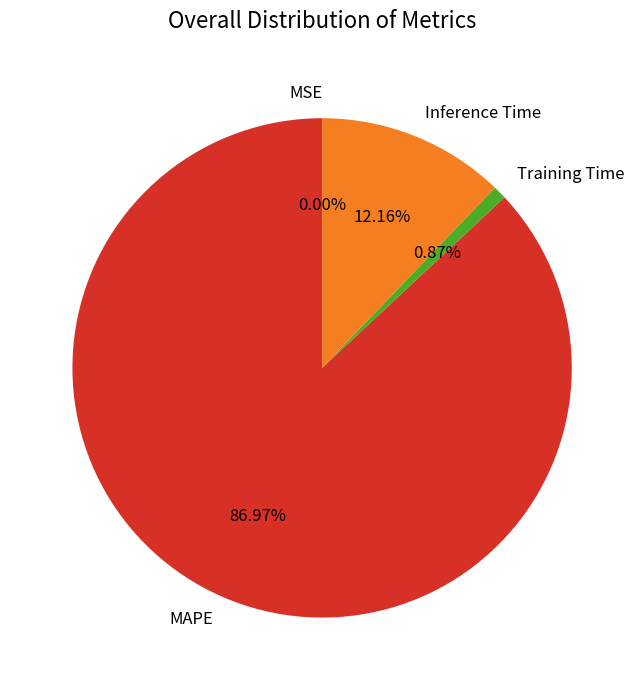

The Inference Time slice represents 27% of the pie. True or false?

False